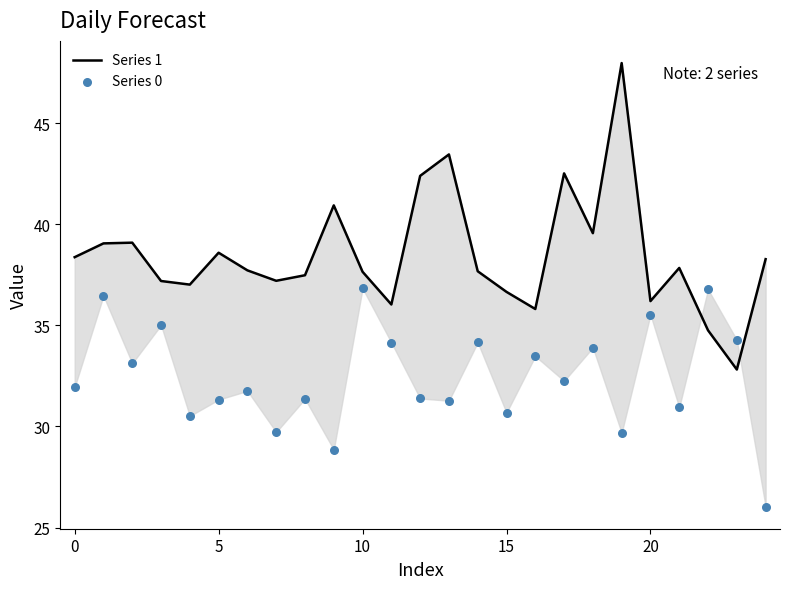

Which series has the widest spread of Y values?

Series 1